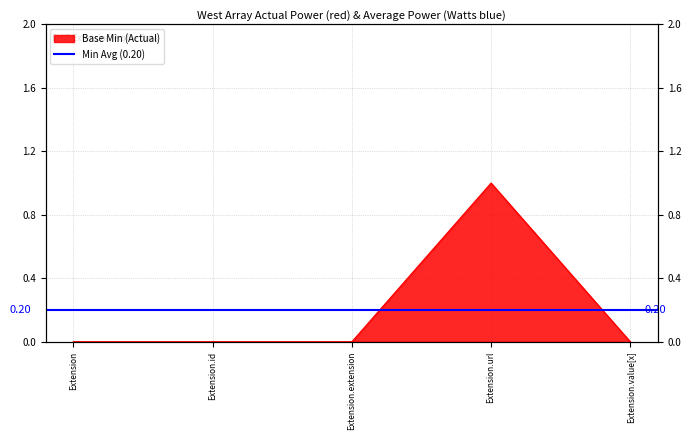

Reading right to left, transcribe all the data shown in this chart.

0	1	0	0	0